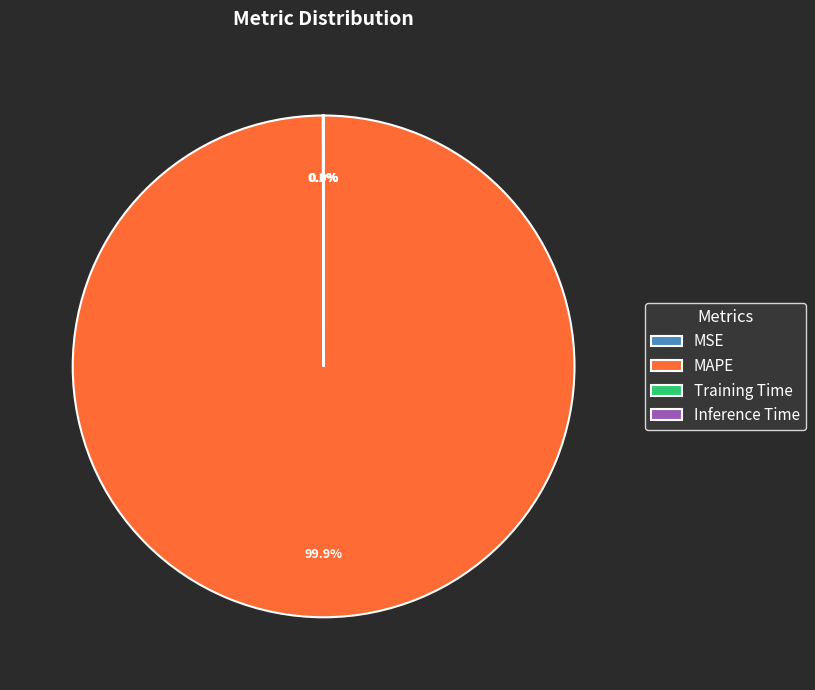

Which slice is the largest?

MAPE